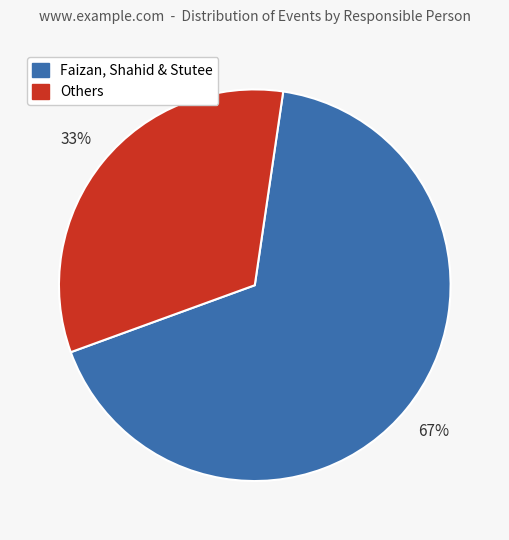

Is there a majority slice in this chart?

Yes